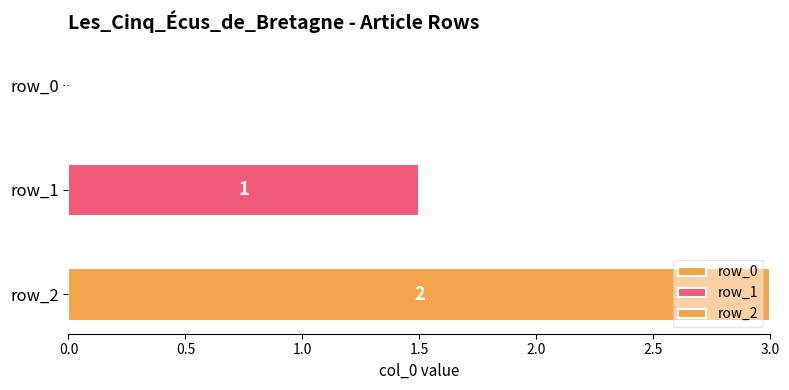

What is the value of the 3rd bar from the left?

2